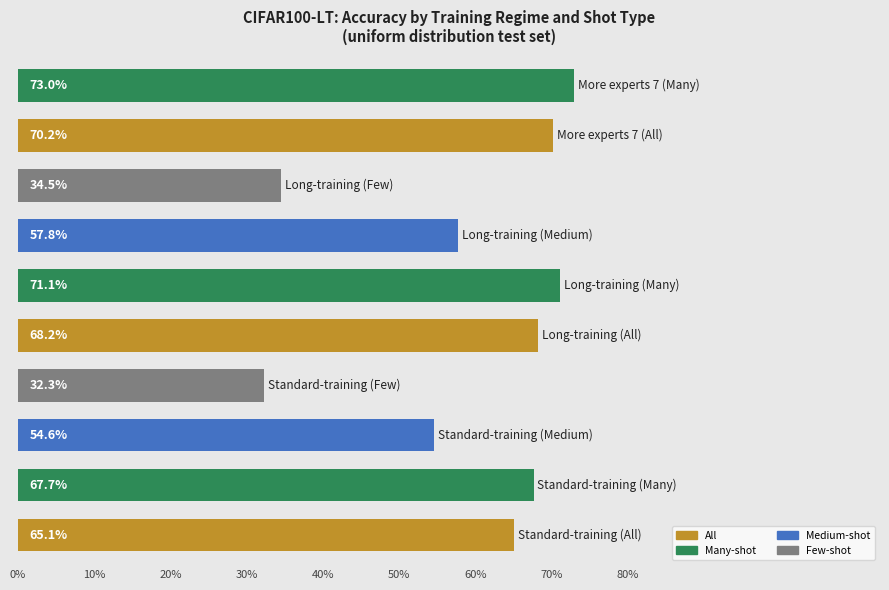

What is the difference between the second highest and second lowest values?

36.6